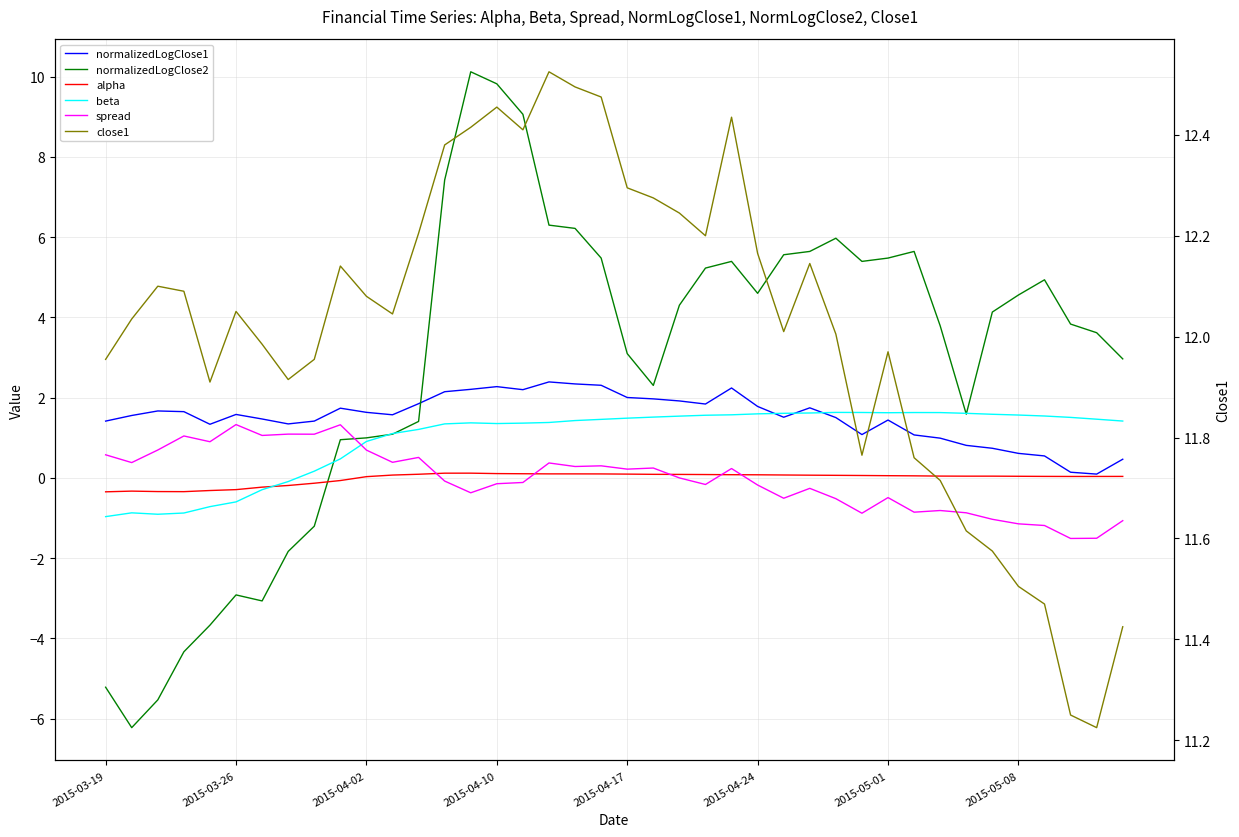

What is the difference between the maximum and minimum values in the close1 series?

1.3